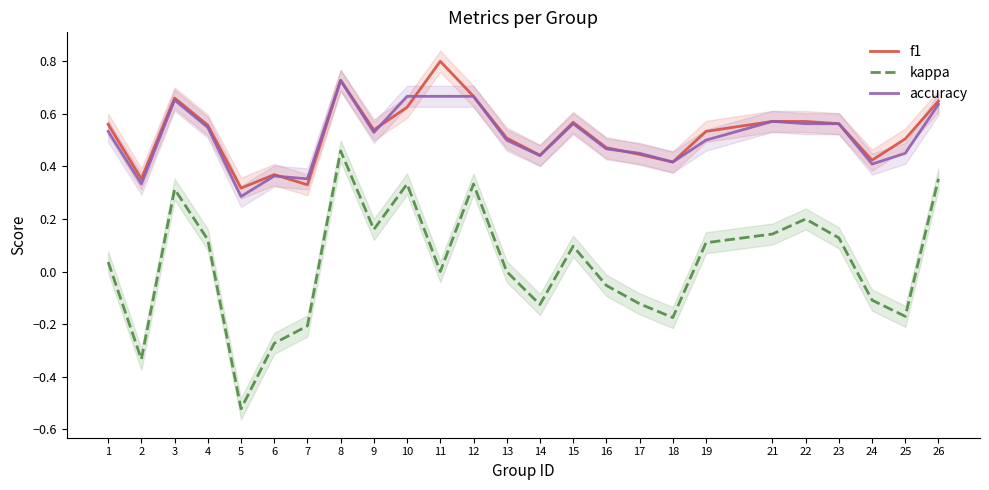

Reading left to right, transcribe all the data shown in this chart.

f1: 0.6	0.4	0.7	0.6	0.3	0.4	0.3	0.7	0.5	0.6	0.8	0.7	0.5	0.4	0.6	0.5	0.4	0.4	0.5	0.6	0.6	0.6	0.4	0.5	0.6
kappa: 0.0	-0.3	0.3	0.1	-0.5	-0.3	-0.2	0.5	0.2	0.3	0.0	0.3	0.0	-0.1	0.1	-0.1	-0.1	-0.2	0.1	0.1	0.2	0.1	-0.1	-0.2	0.4
accuracy: 0.5	0.3	0.7	0.5	0.3	0.4	0.4	0.7	0.5	0.7	0.7	0.7	0.5	0.4	0.6	0.5	0.5	0.4	0.5	0.6	0.6	0.6	0.4	0.5	0.6